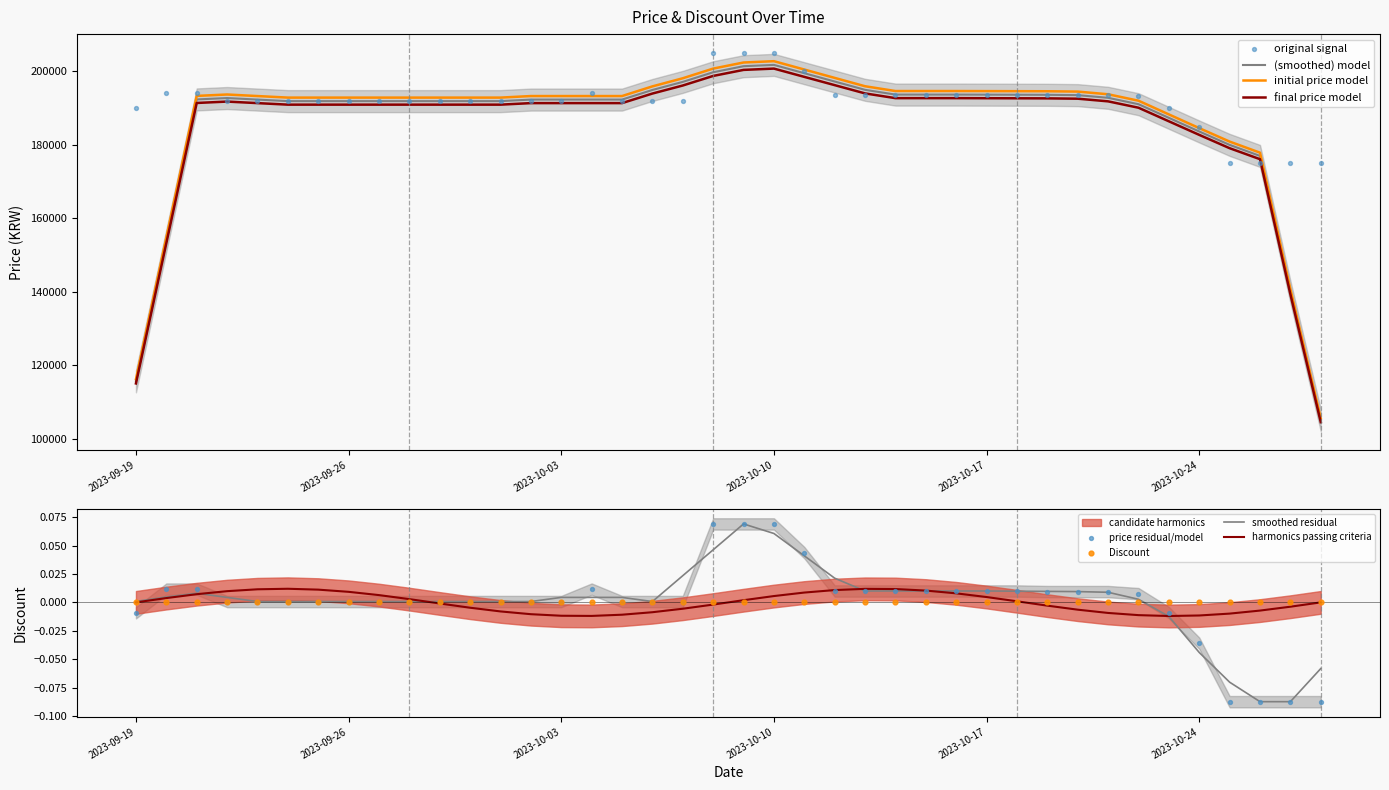

What is the change in value from 2023-10-02 to 2023-10-26?

-16900